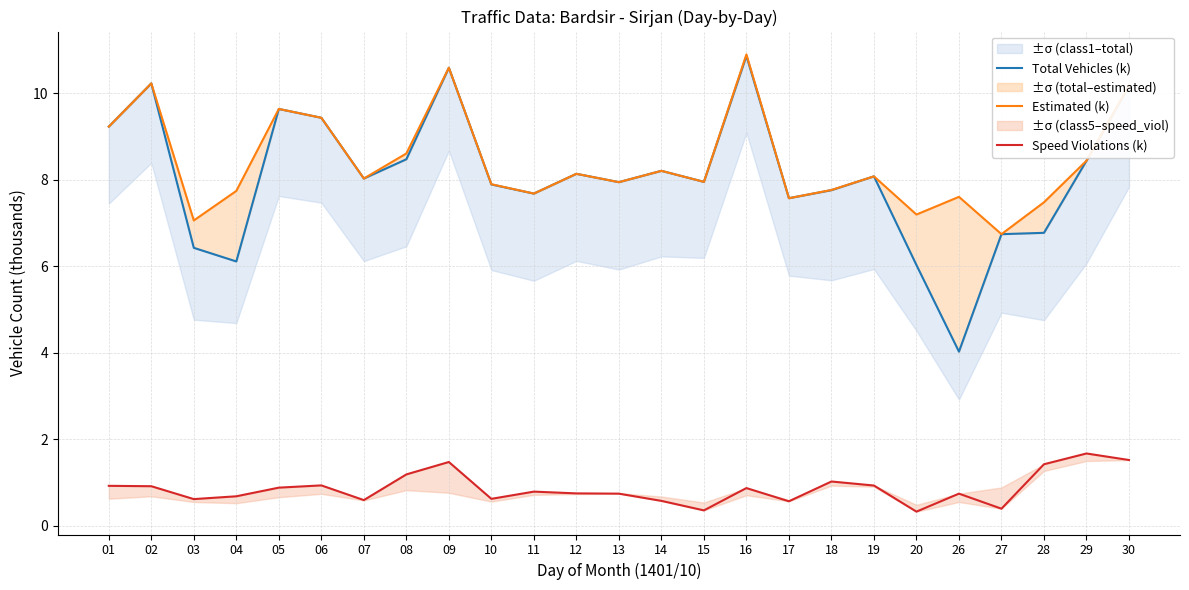

Where is Estimated (k) nearest to the value 8?

07